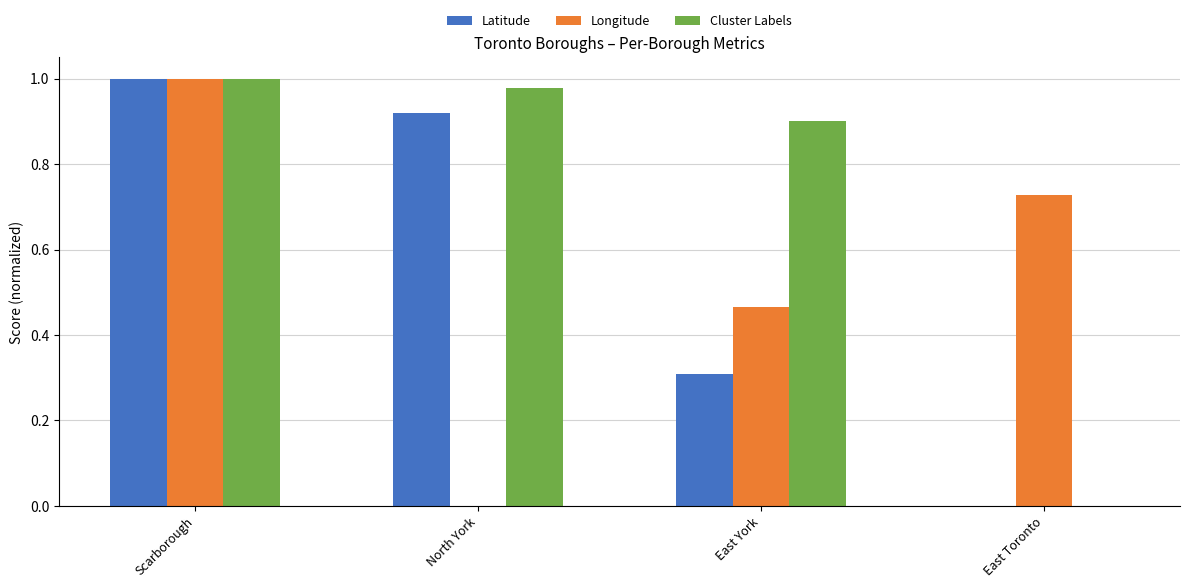

At which category does the chart reach its peak across all series?

Scarborough